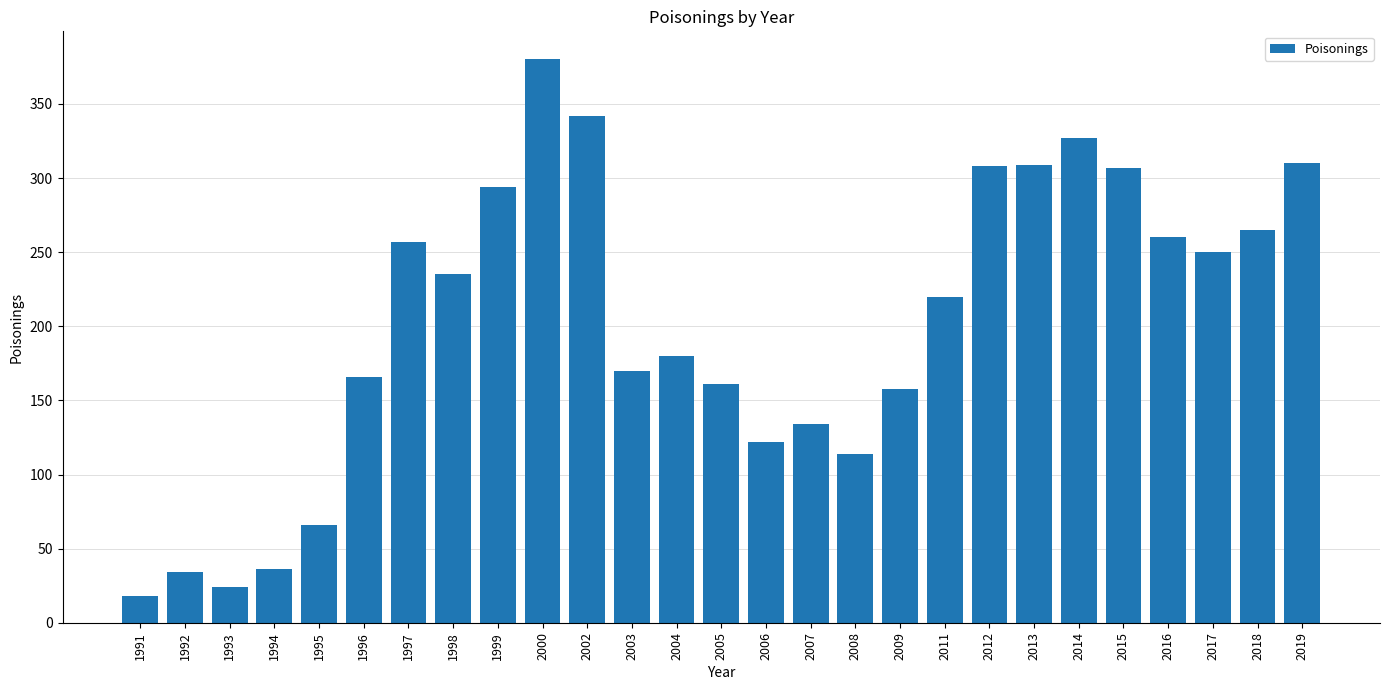

What is the minimum value shown in the chart?

18